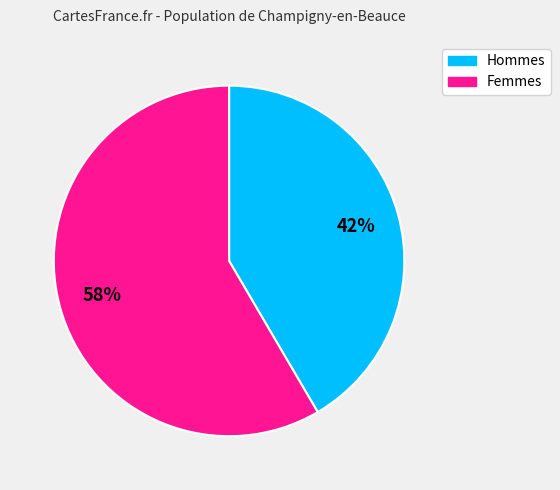

Count the number of slices in the pie.

2